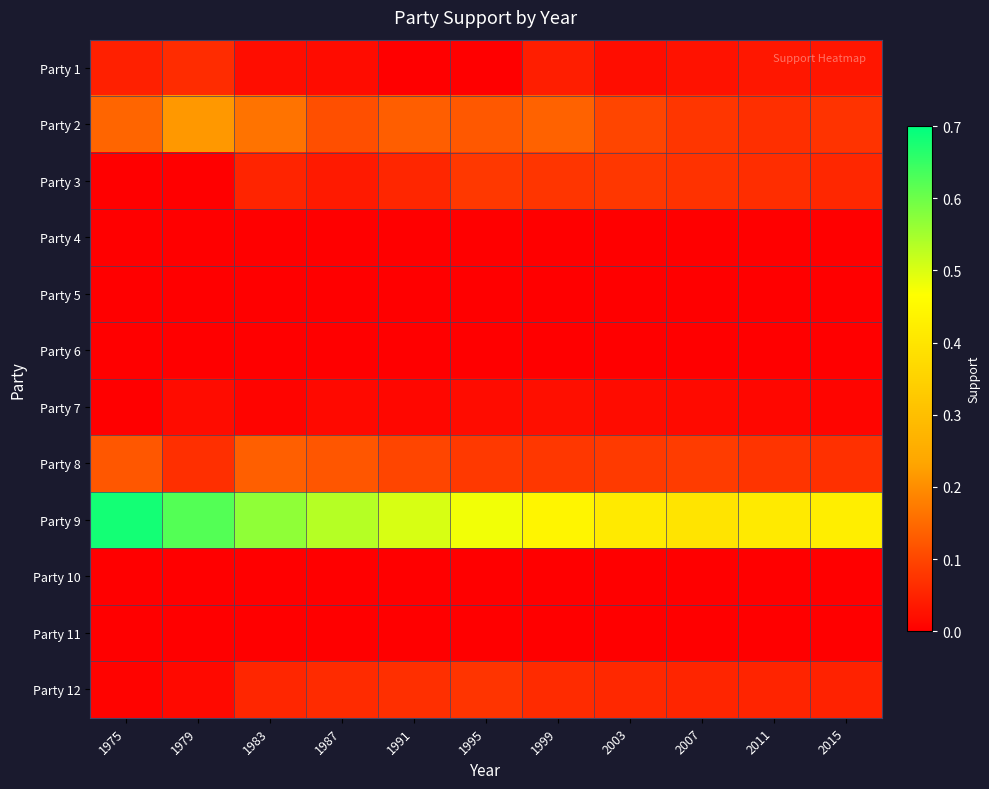

At 1983, list the series in order from largest to smallest.

Party 9, Party 2, Party 8, Party 12, Party 3, Party 1, Party 7, Party 4, Party 5, Party 6, Party 10, Party 11